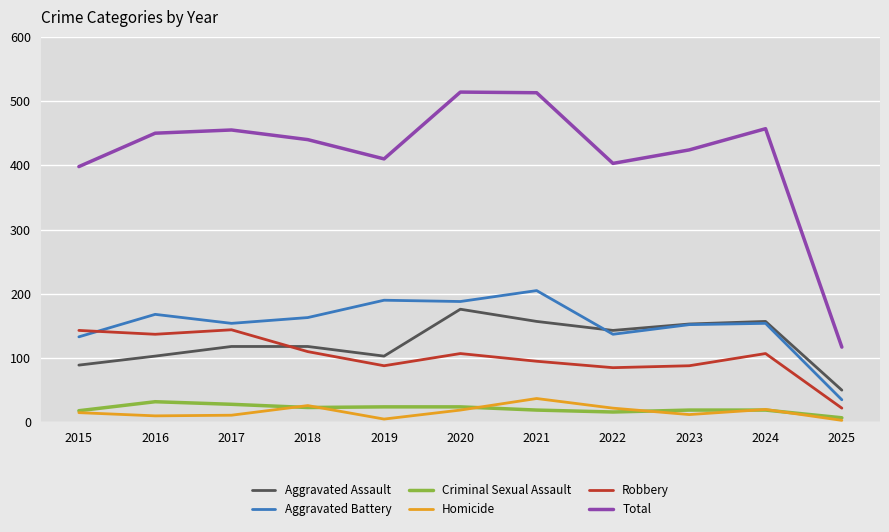

True or false: Aggravated Battery has a value of 152 at 2023.

True